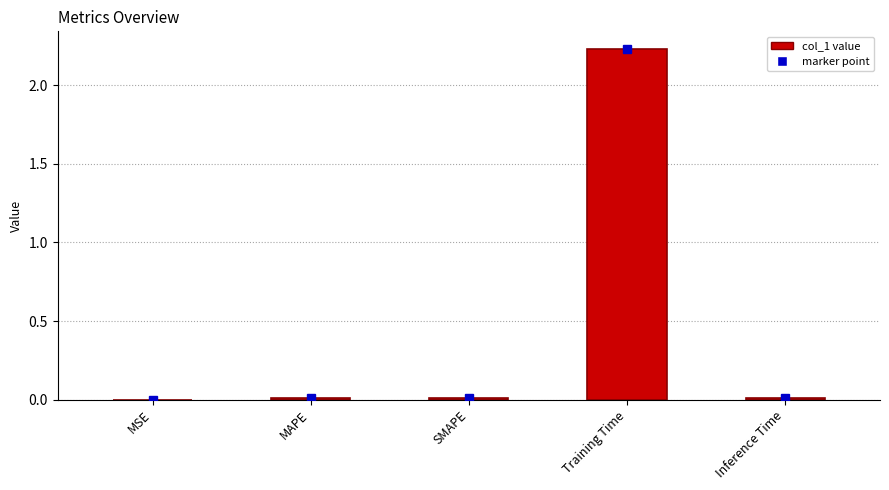

At which category does the chart reach its peak across all series?

Training Time